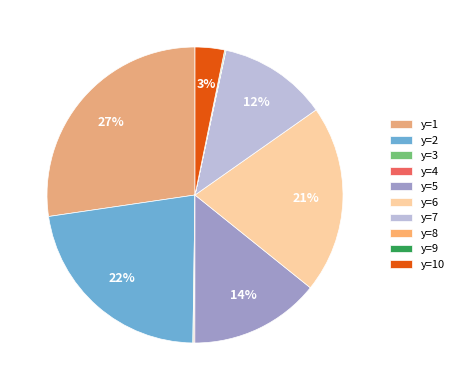

Which slice is the smallest?

y=8